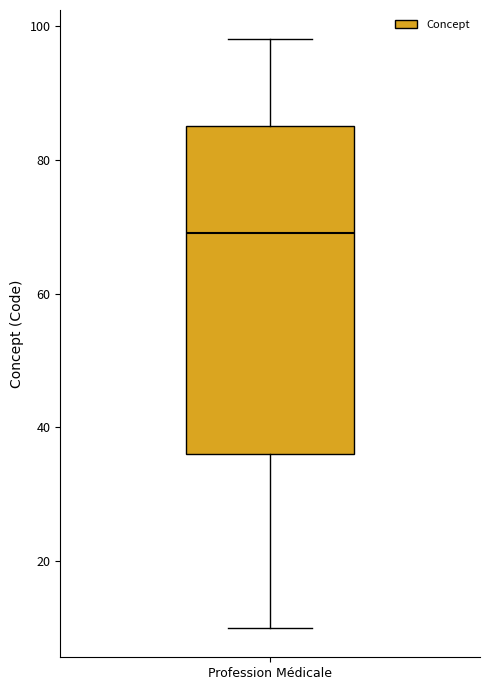

Where does the upper whisker of the box for Profession Médicale end on the y-axis? The values are not printed on the chart, so give them approximately, as read against the axis.

98